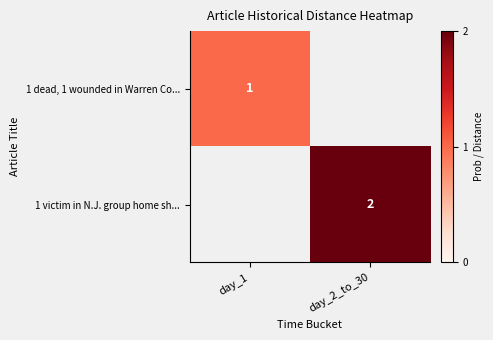

At which category does the chart reach its minimum across all series?

day_2_to_30